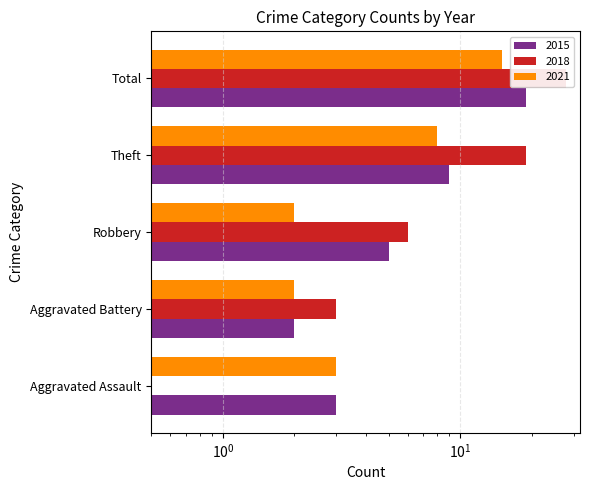

Reading left to right, transcribe all the data shown in this chart.

2015: Aggravated Assault=3	Aggravated Battery=2	Robbery=5	Theft=9	Total=19
2018: Aggravated Assault=0	Aggravated Battery=3	Robbery=6	Theft=19	Total=28
2021: Aggravated Assault=3	Aggravated Battery=2	Robbery=2	Theft=8	Total=15